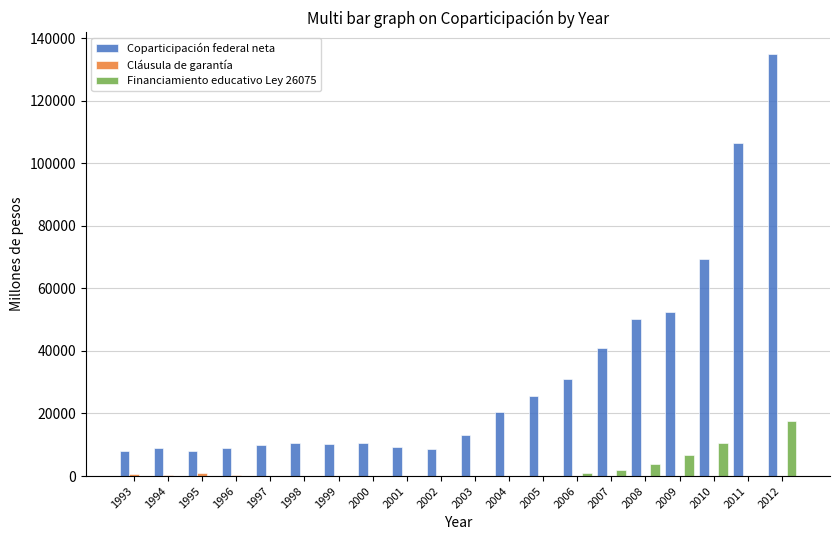

At which category is the sum across all series the highest?

2012